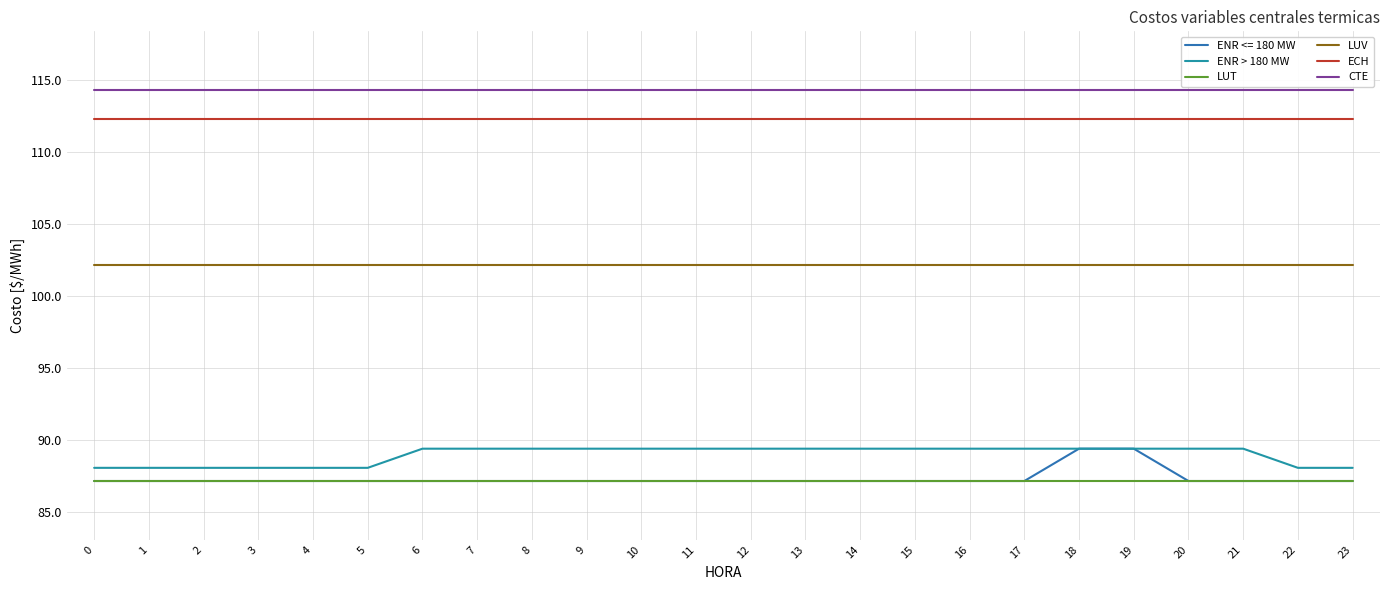

True or false: CTE has a value of 25.6 at 5.

False